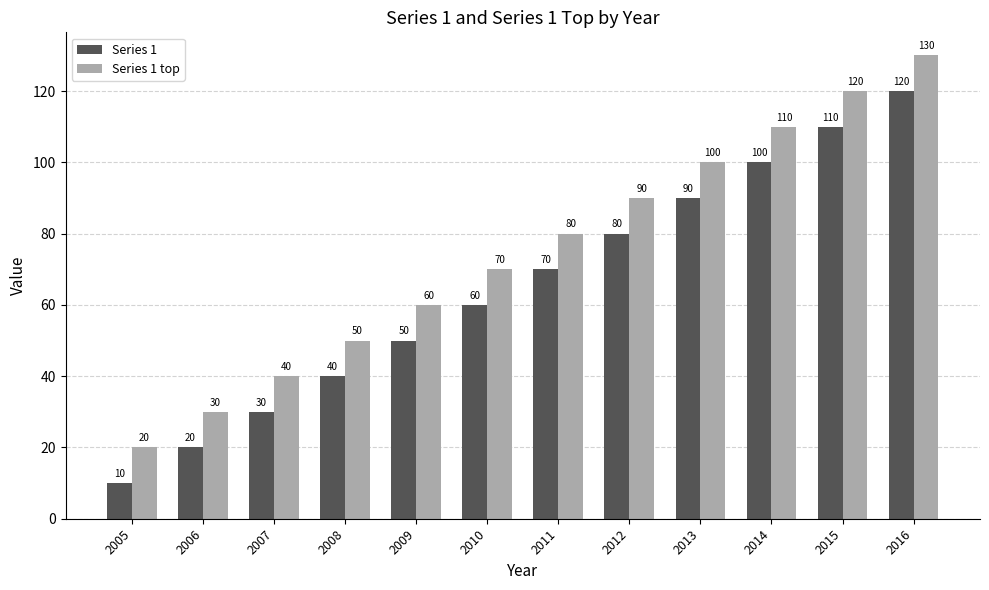

What is the sum of all Series 1 top values?

900